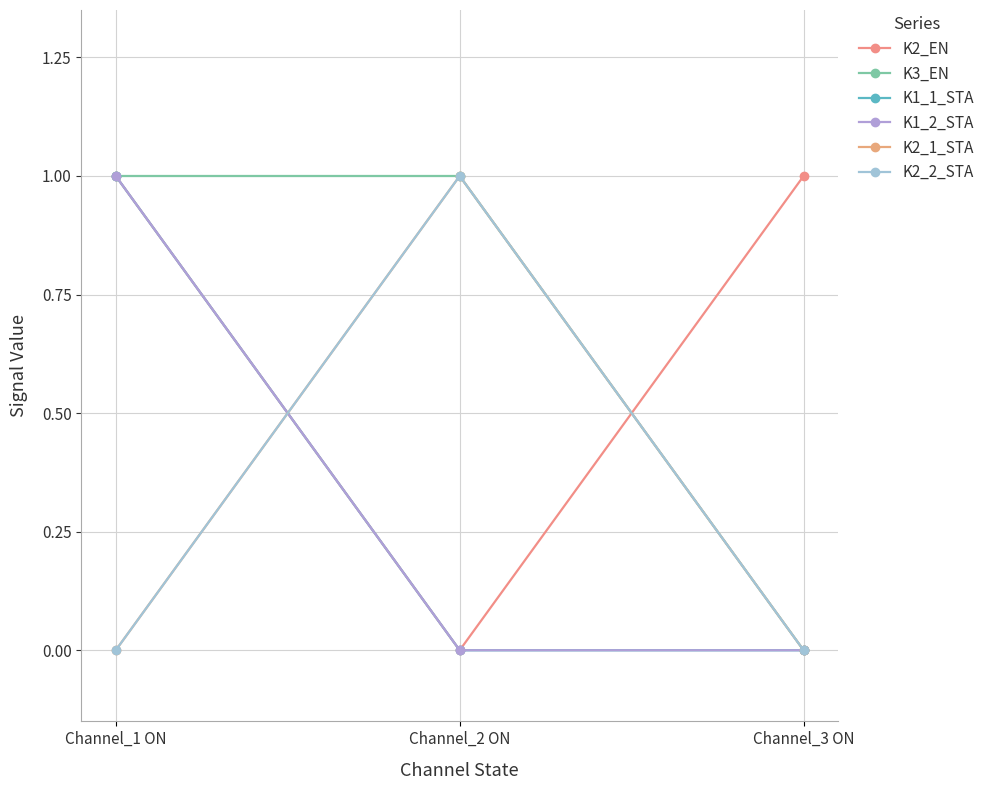

What is the sum of all K2_EN values?

2